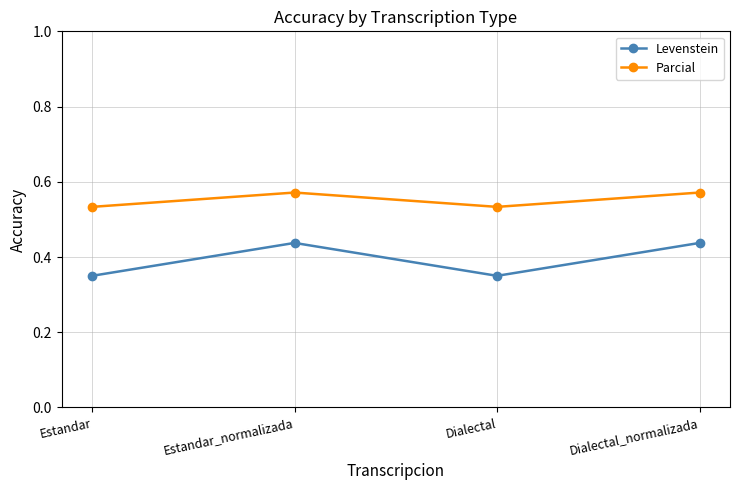

True or false: Parcial and Levenstein cross at least once.

False